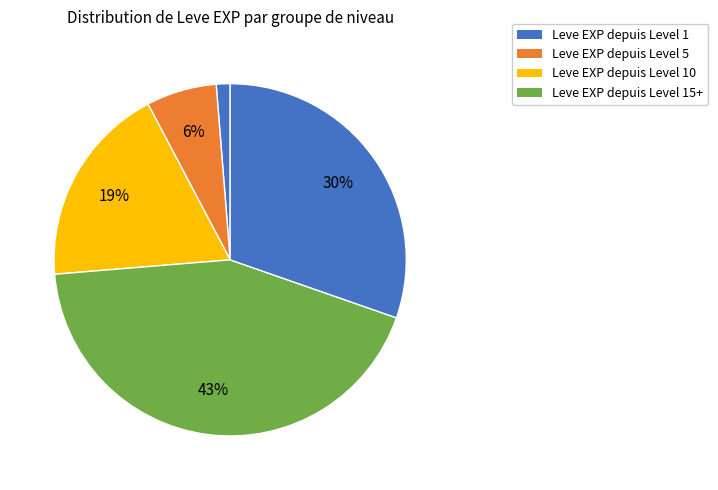

Is there a majority slice in this chart?

No